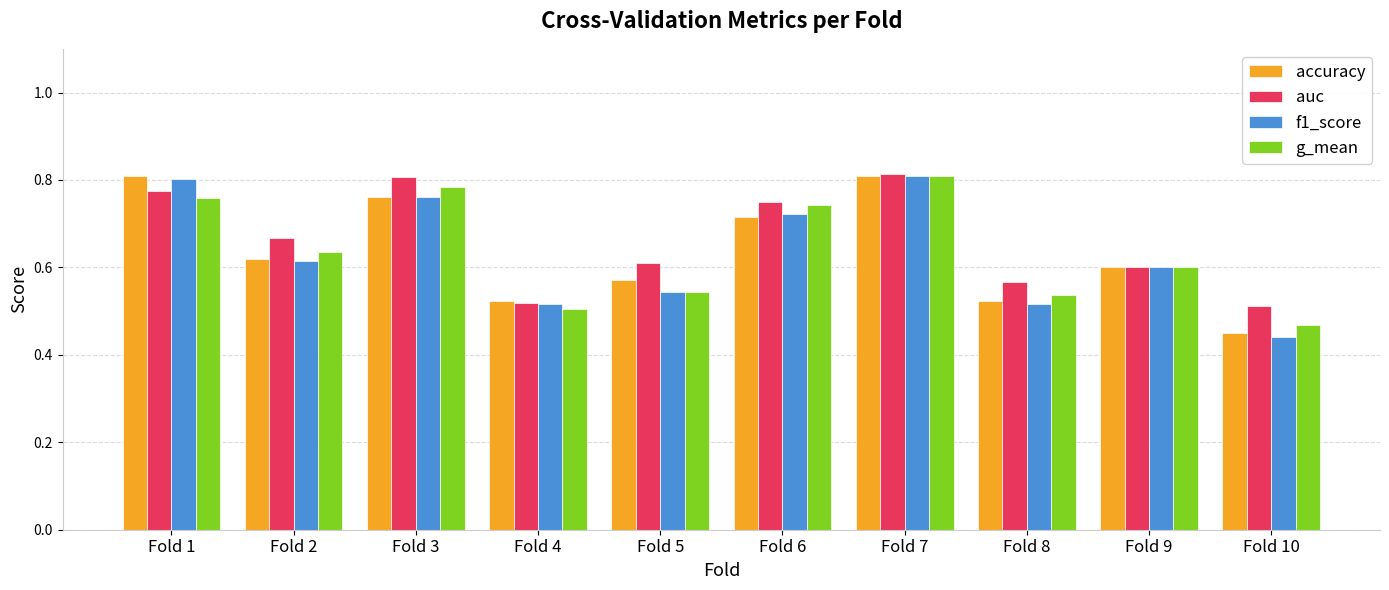

What are all the series names shown in the legend?

accuracy, auc, f1_score, g_mean